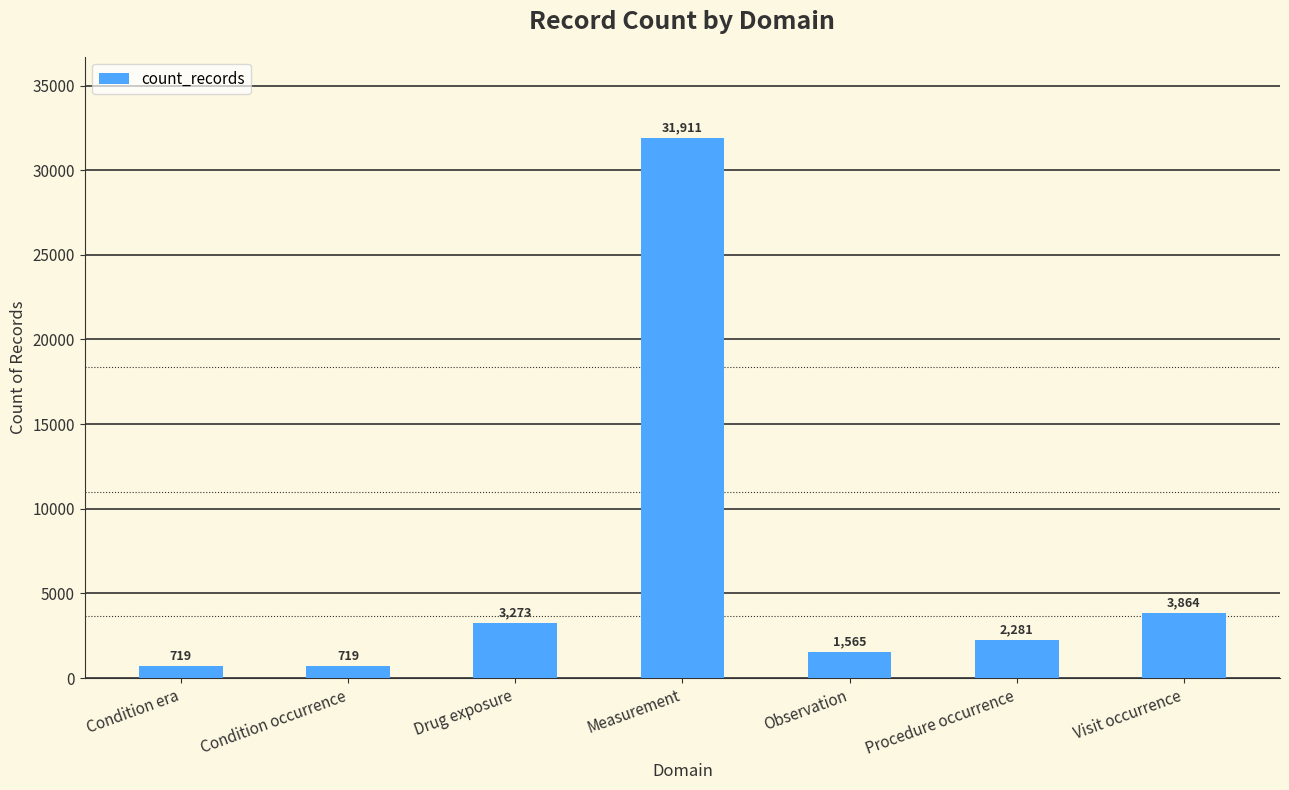

What is the change in value from Drug exposure to Measurement?

+28638